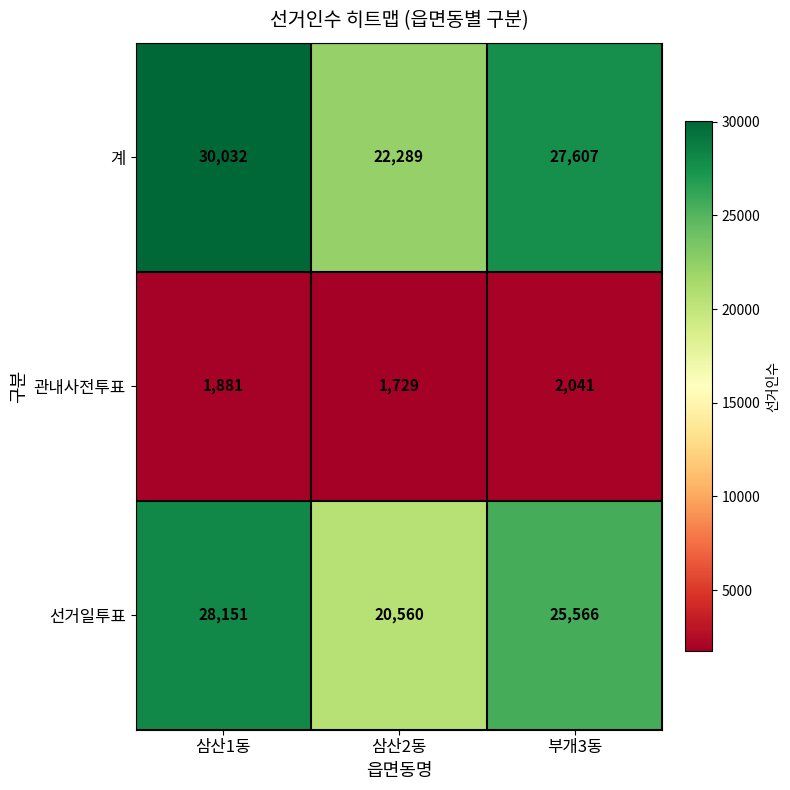

What is the spread (max minus min) of values at 삼산1동?

28151